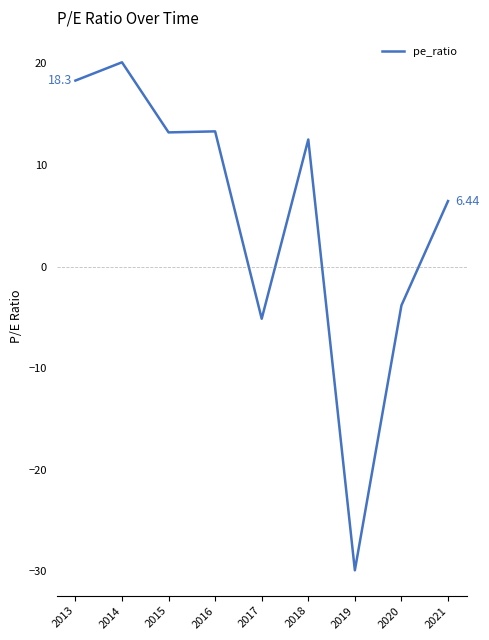

Where is the data nearest to the value -4?

2020